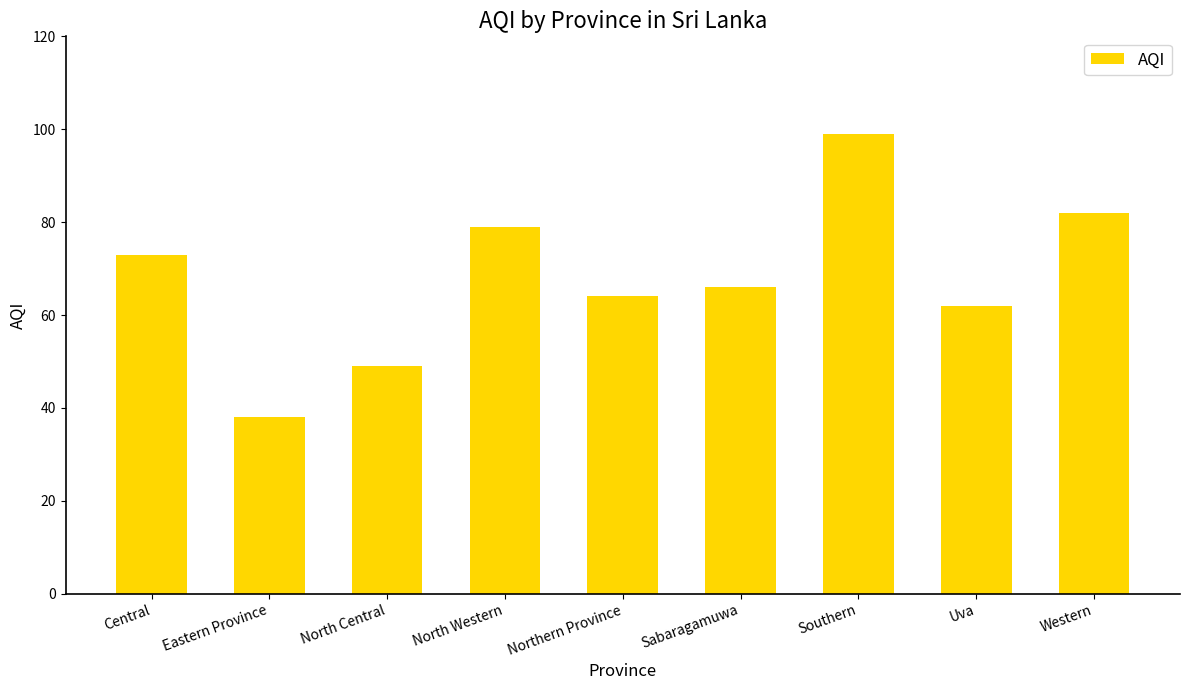

Does the chart contain stacked bars?

No